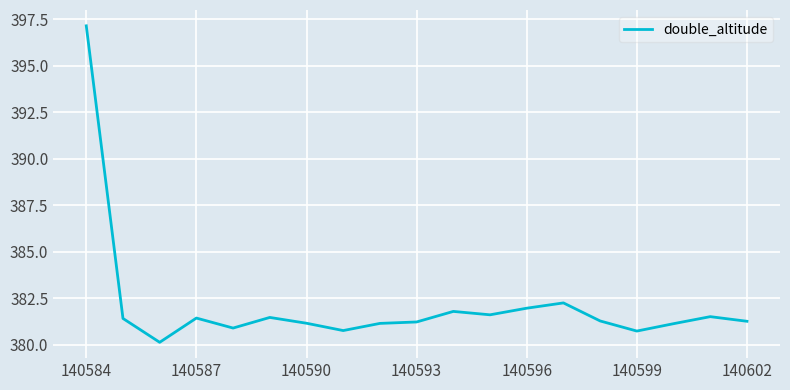

What is the difference between the maximum and minimum values?

17.0